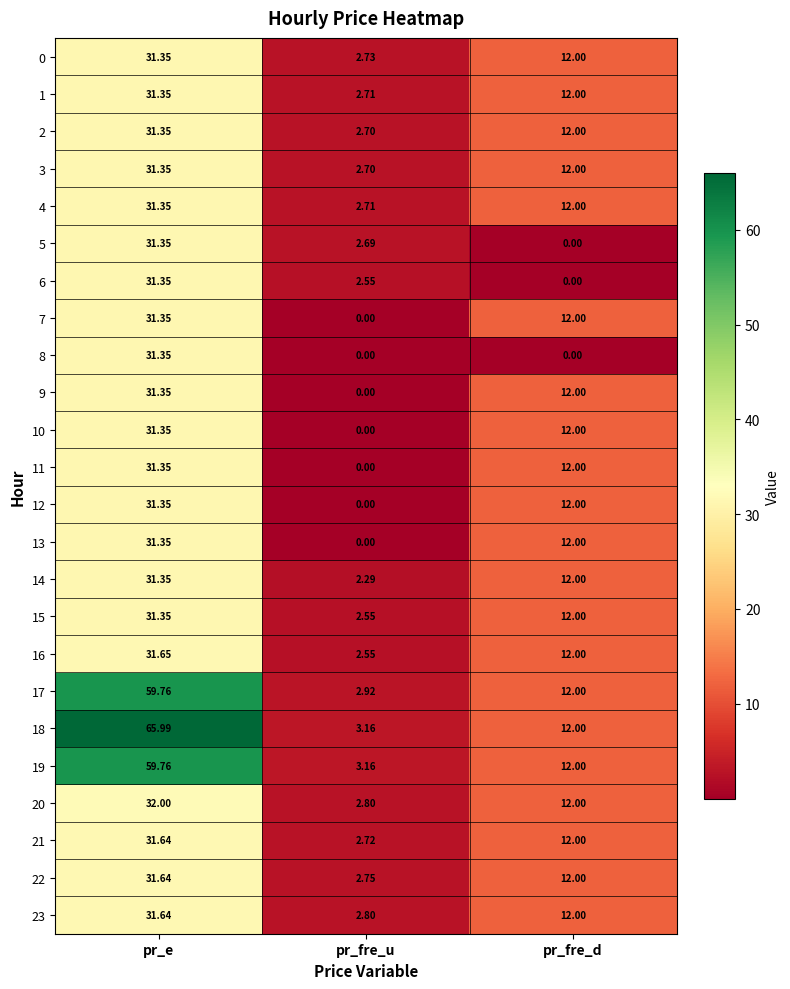

At how many categories does at least one series exceed 16?

1